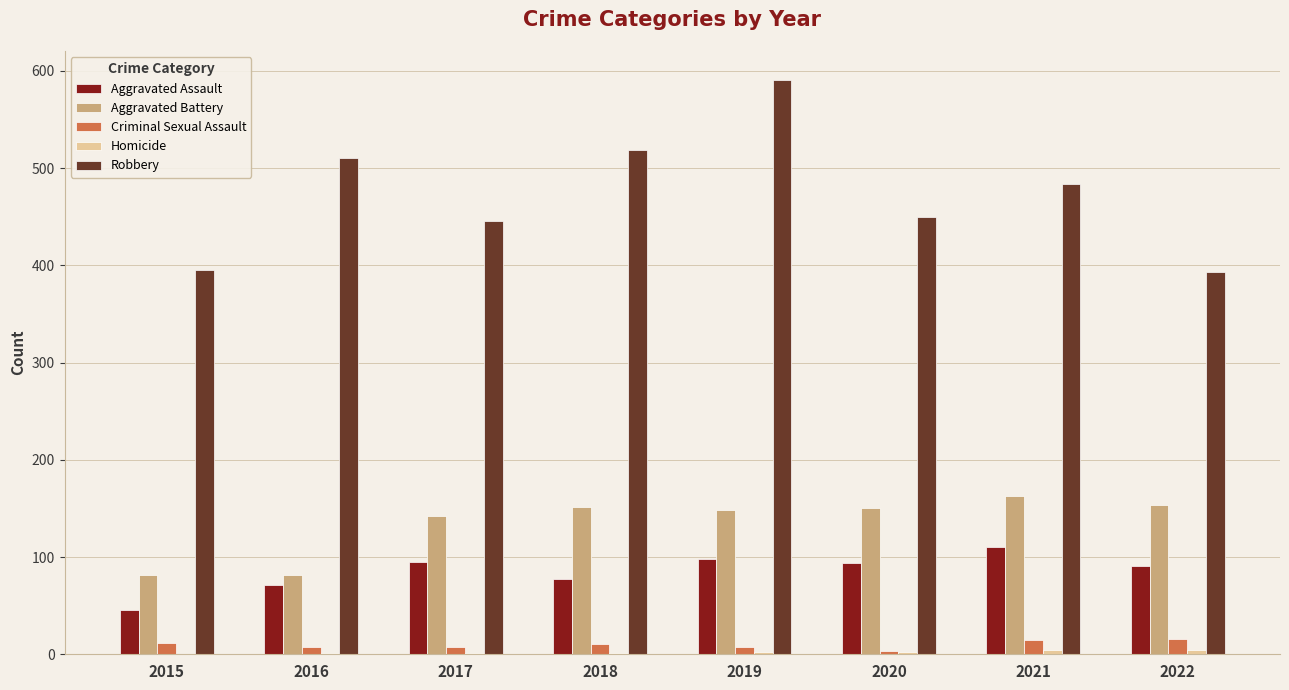

What is the greatest value displayed?

591